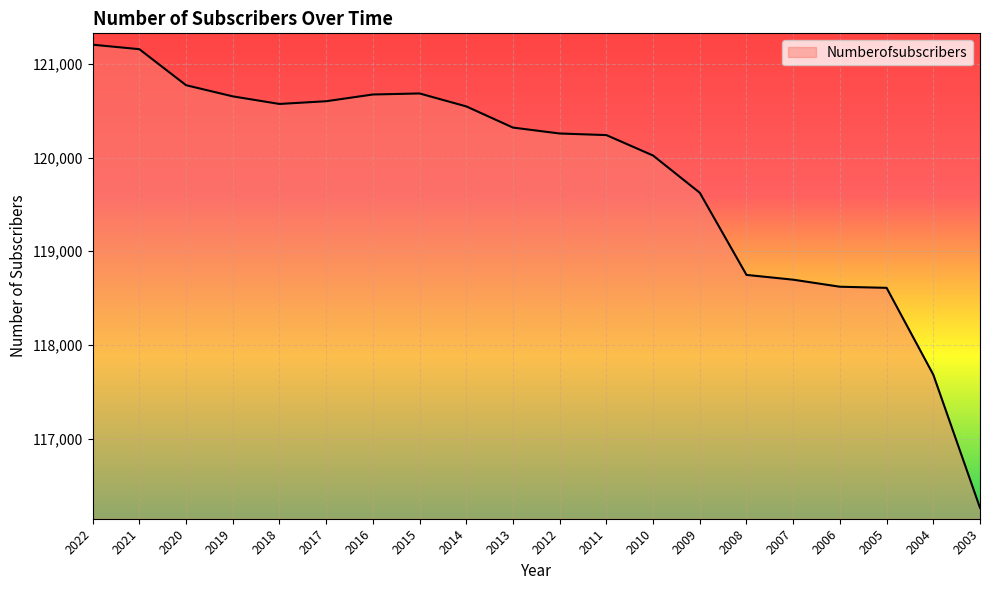

What is the smallest value displayed?

116264